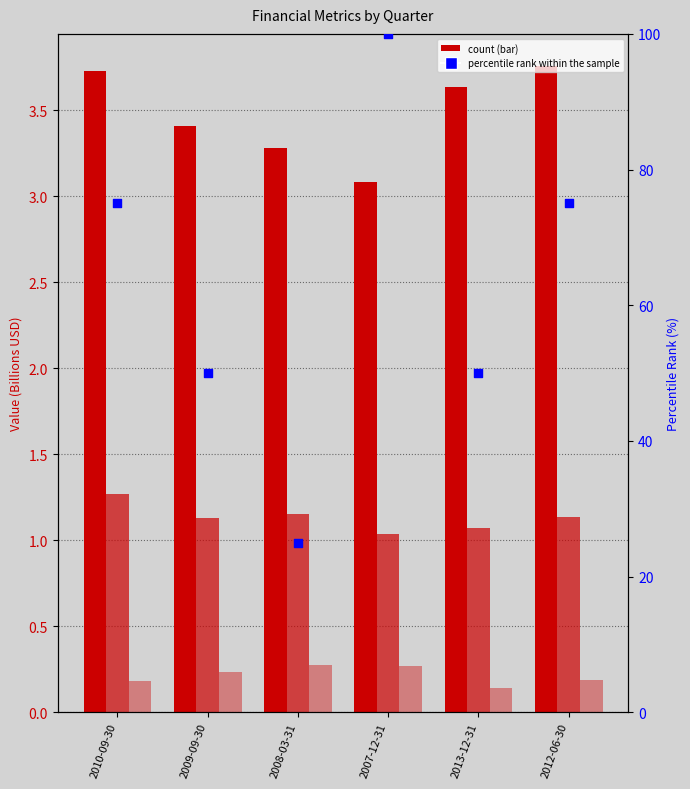

Is the value of percentile rank within the sample at 2008-03-31 greater than the value of Revenues at 2013-12-31?

Yes